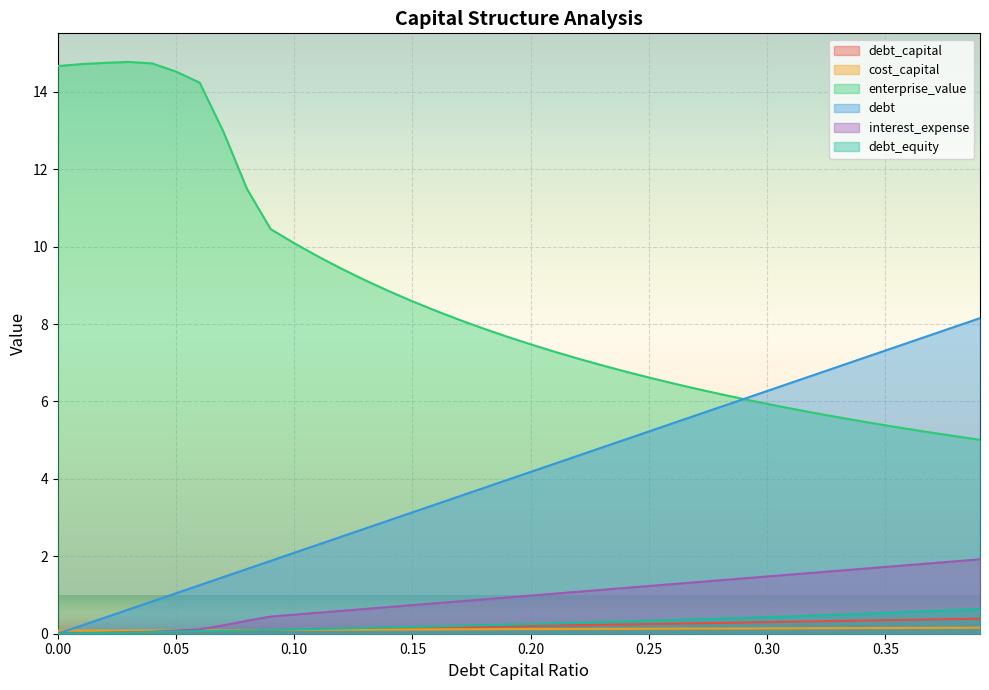

At which category is the sum across all series the highest?

0.39